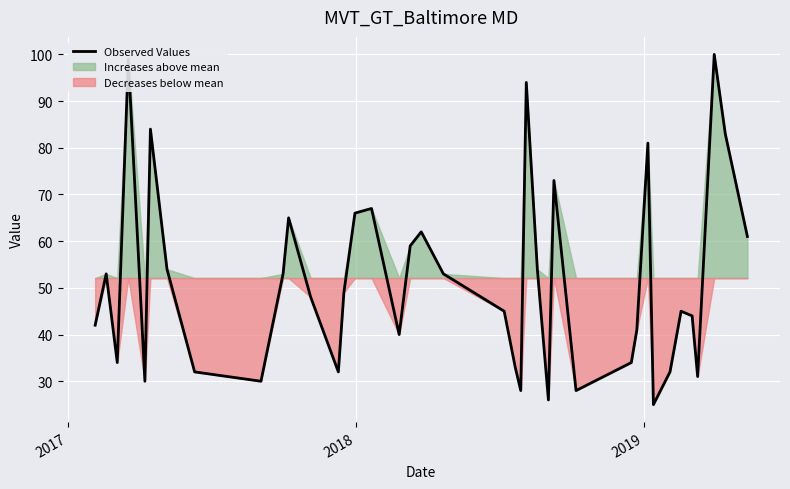

Is it true that the value at 15 is 107?

False